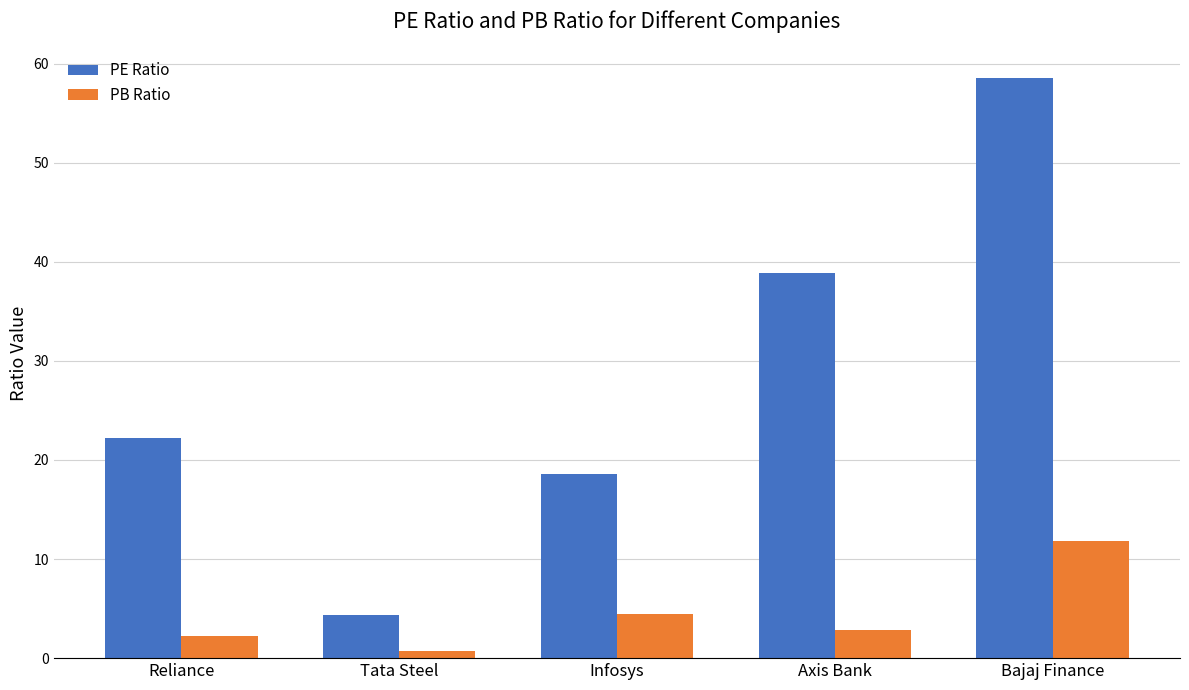

What is the value of the PE Ratio bar at the 3rd from the left?

18.6